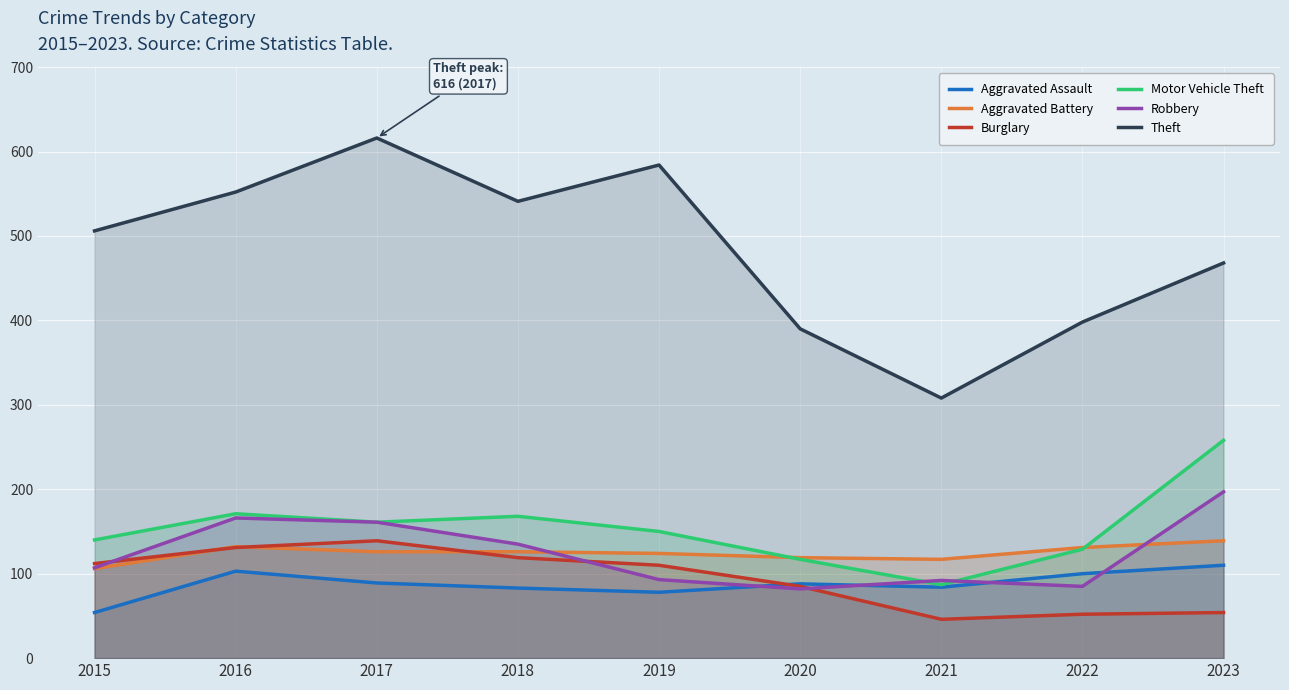

What is the value of the Motor Vehicle Theft point at the 8th from the left?

129